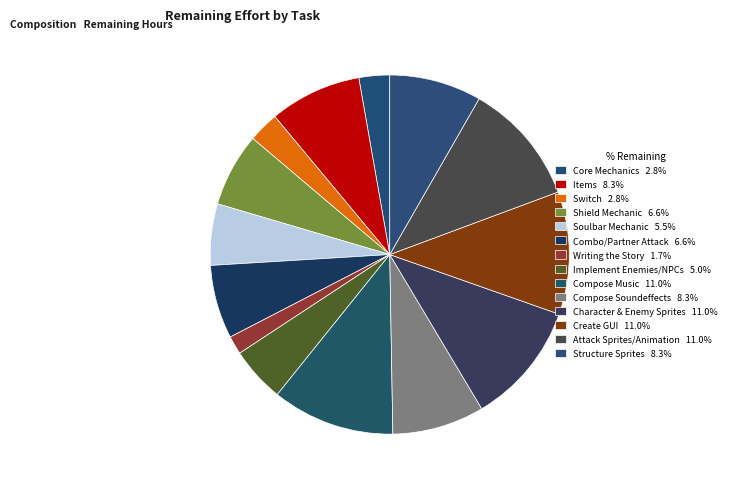

How many segments does this pie chart have?

14